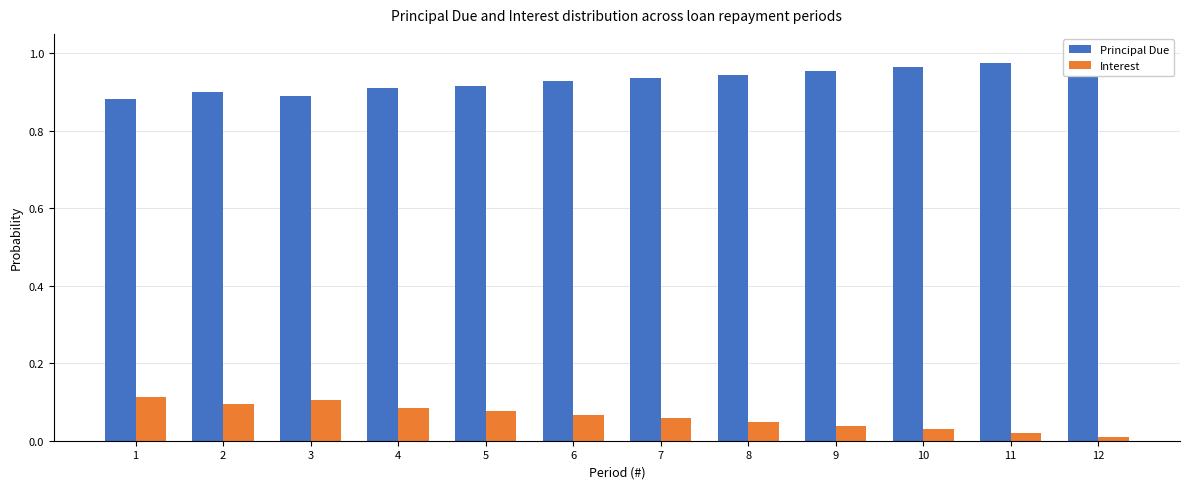

Rank the categories by Interest value from lowest to highest.

12, 11, 10, 9, 8, 7, 6, 5, 4, 2, 3, 1